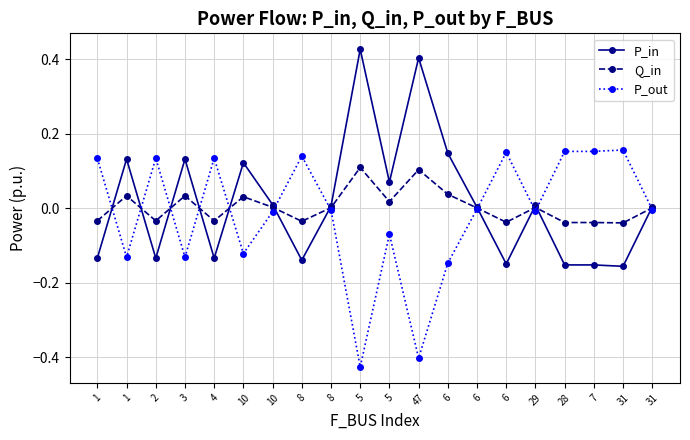

Rank the series by their maximum value, from lowest to highest.

Q_in, P_out, P_in